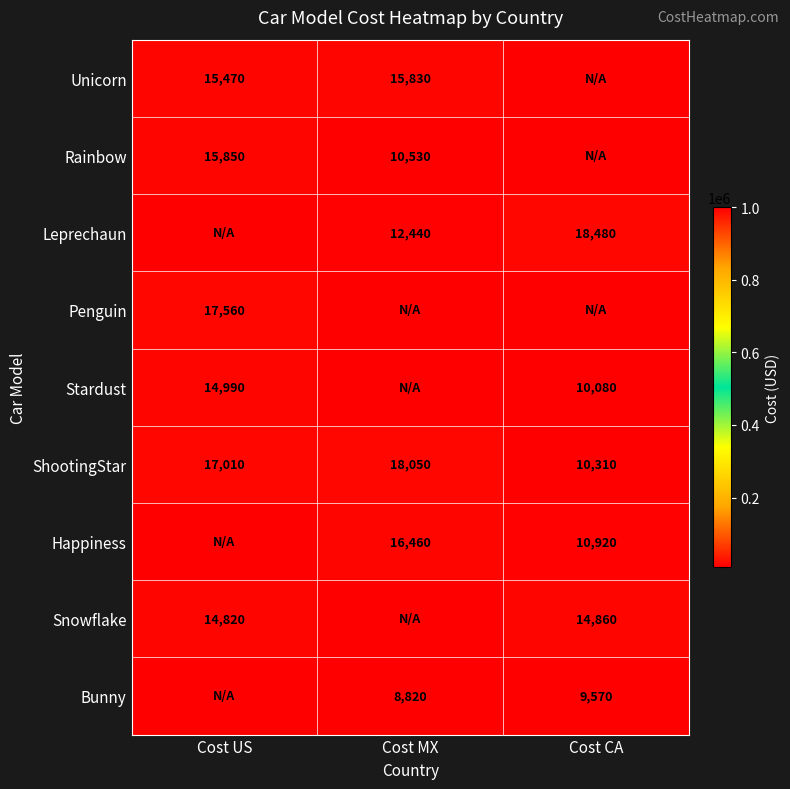

What is the average value of the ShootingStar series?

15123